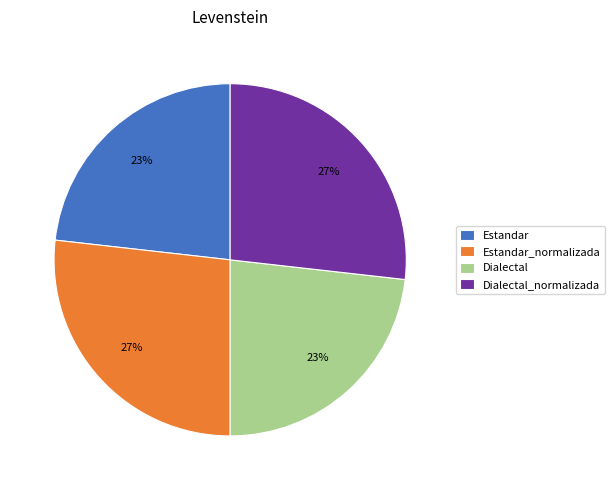

Approximately how many times larger is the value at Estandar compared to Dialectal_normalizada?

0.9